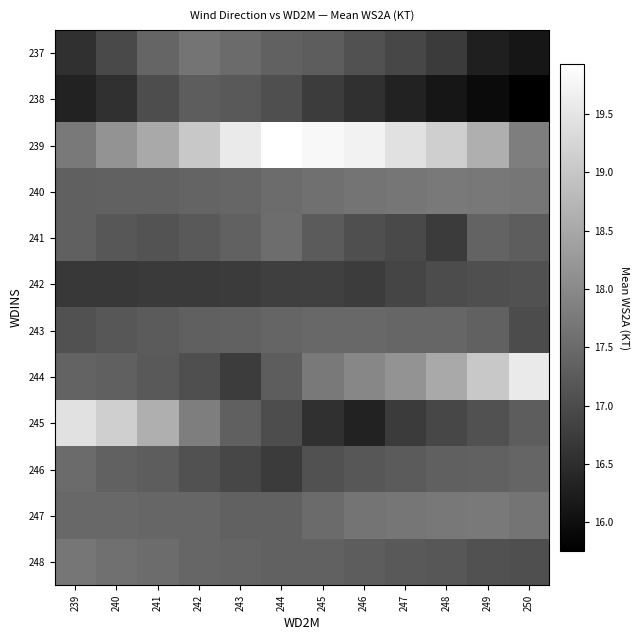

How many categories are shown in the chart?

12